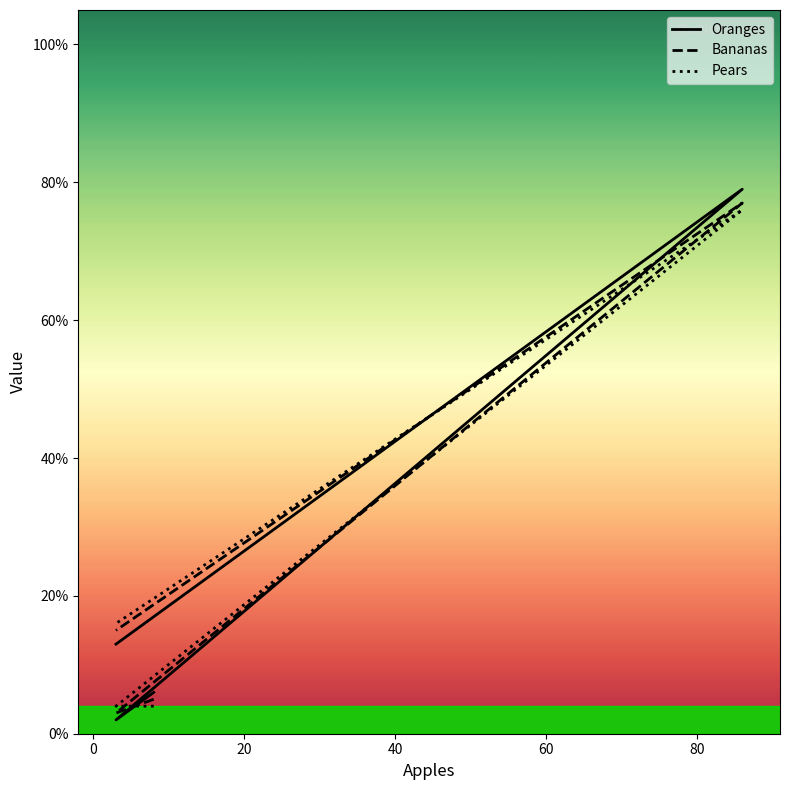

What is the difference between the maximum and minimum values in the Pears series?

72